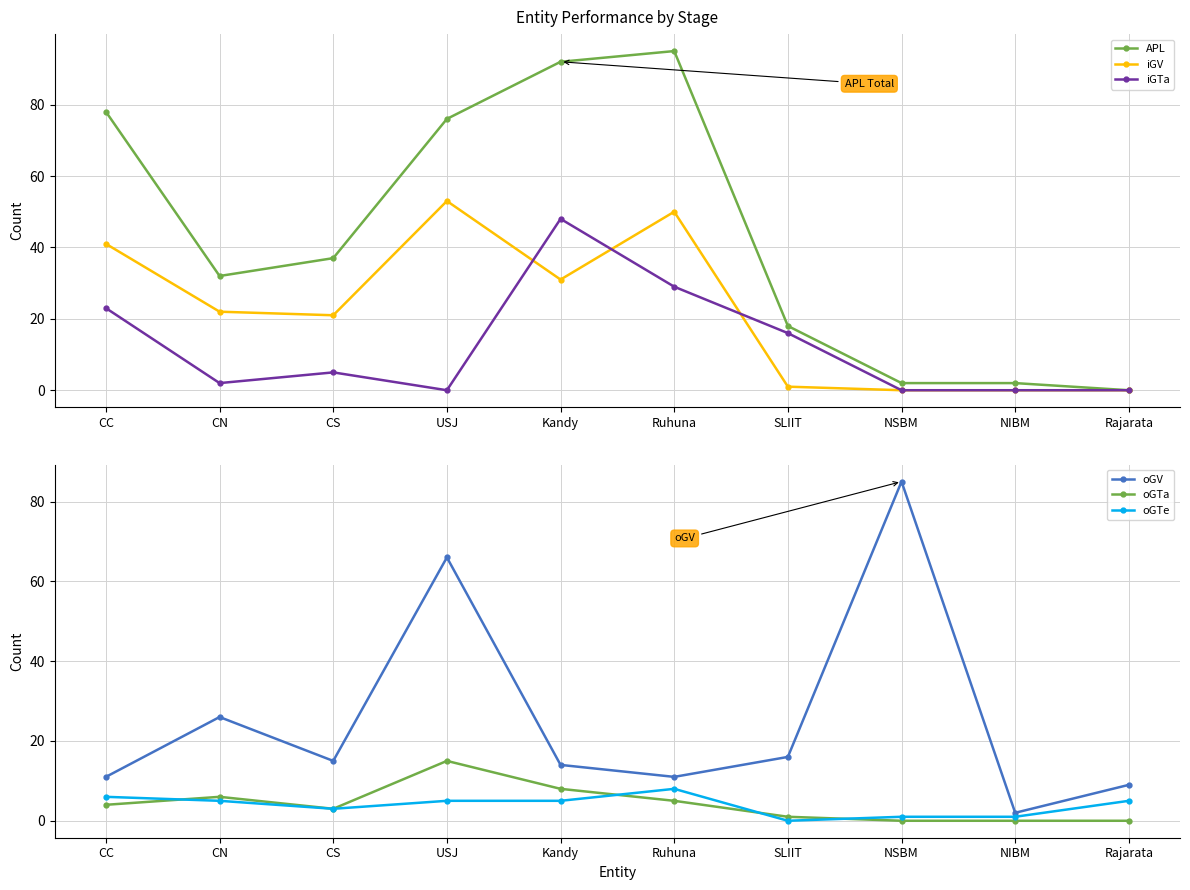

Where is the first local minimum for oGV?

CS